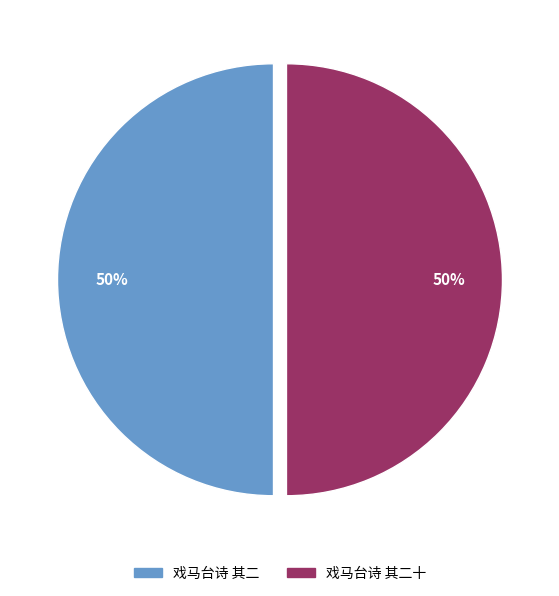

To the nearest percent, what is the combined percentage of 戏马台诗 其二 and 戏马台诗 其二十?

100%